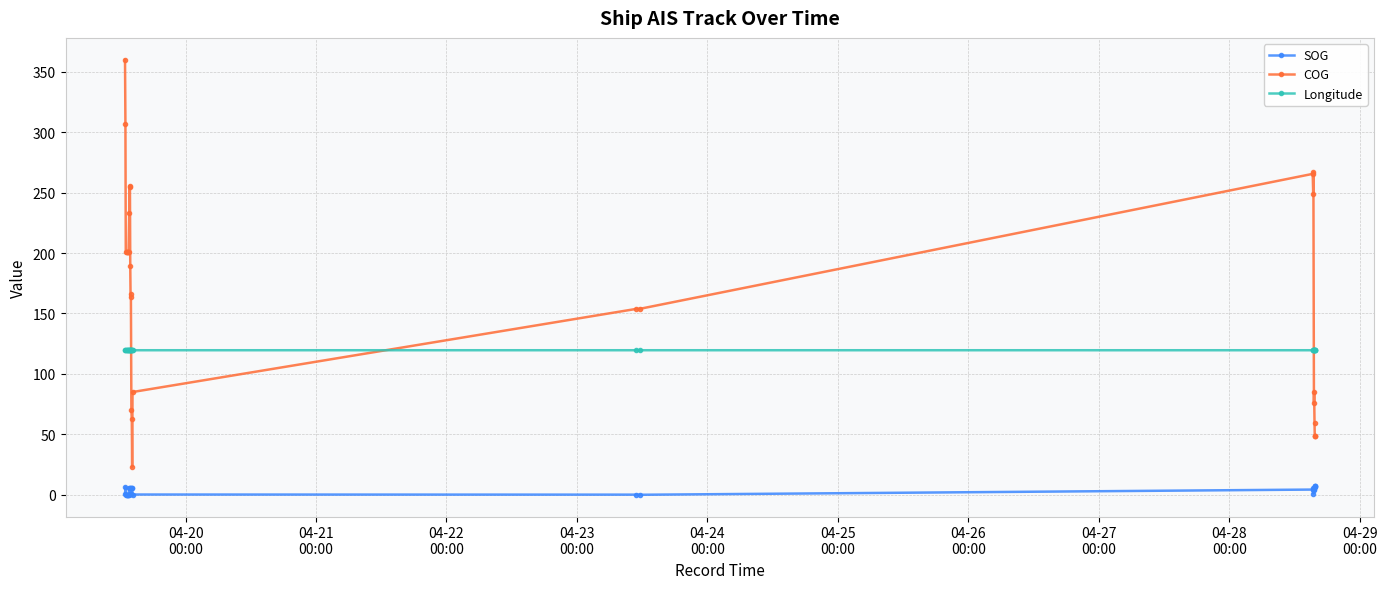

At which label does COG first exceed 189?

04-20
00:00